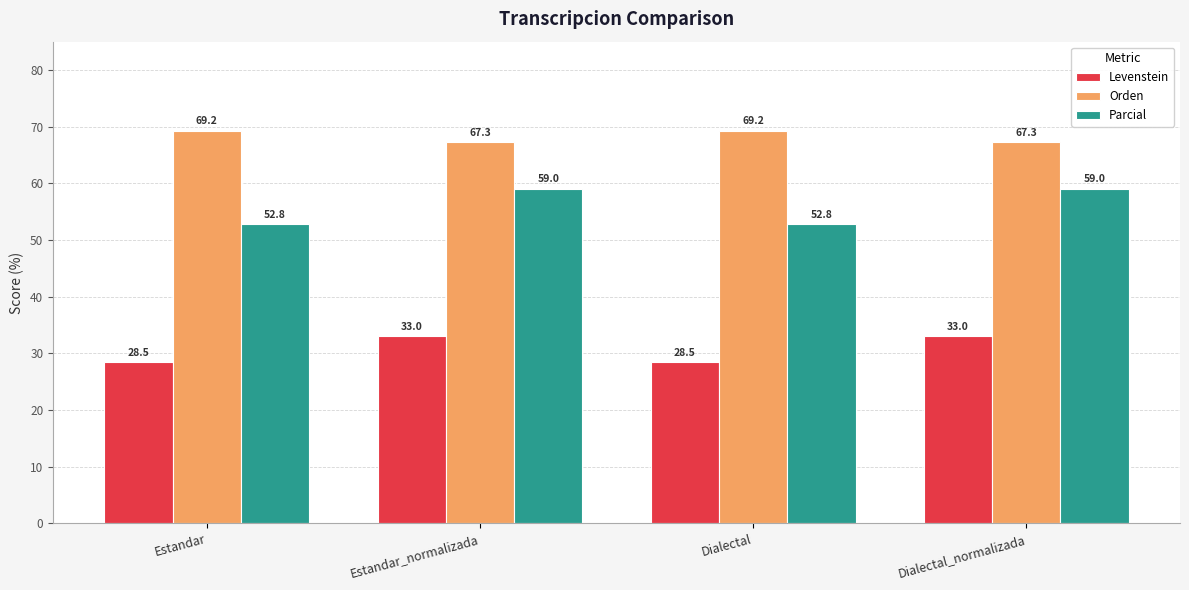

Which series has the widest spread of values?

Parcial